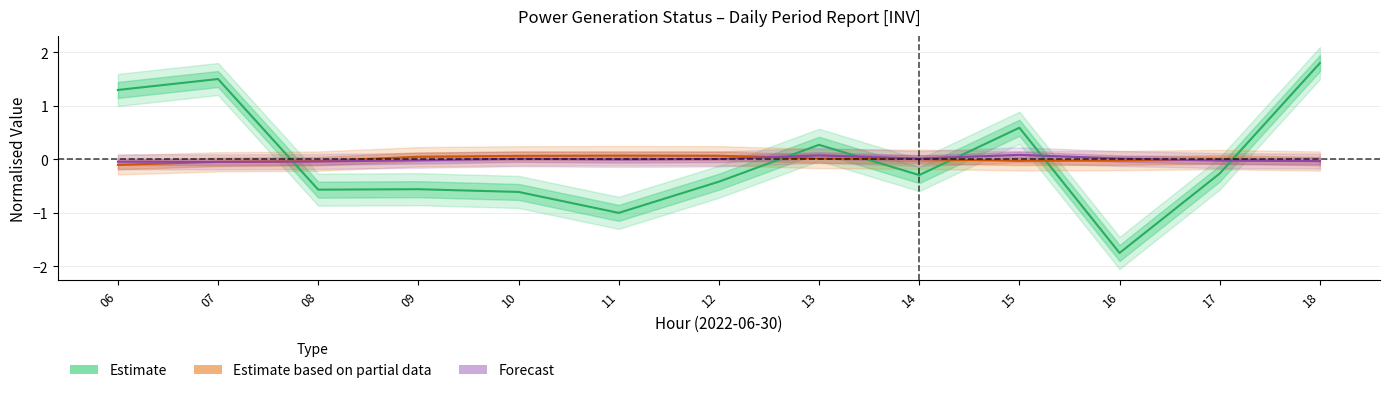

True or false: Estimate based on partial data has a value of -0.0 at 08.

False